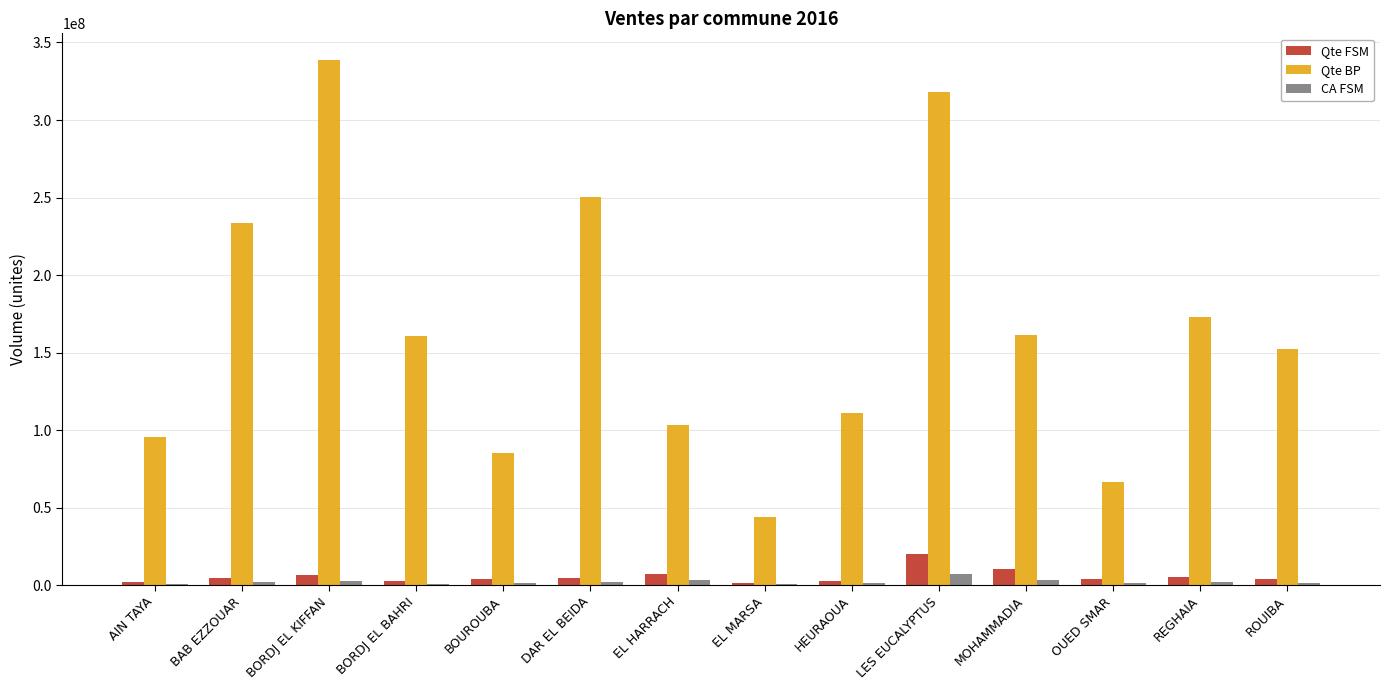

True or false: Qte BP has a value of 110996955.9 at HEURAOUA.

True